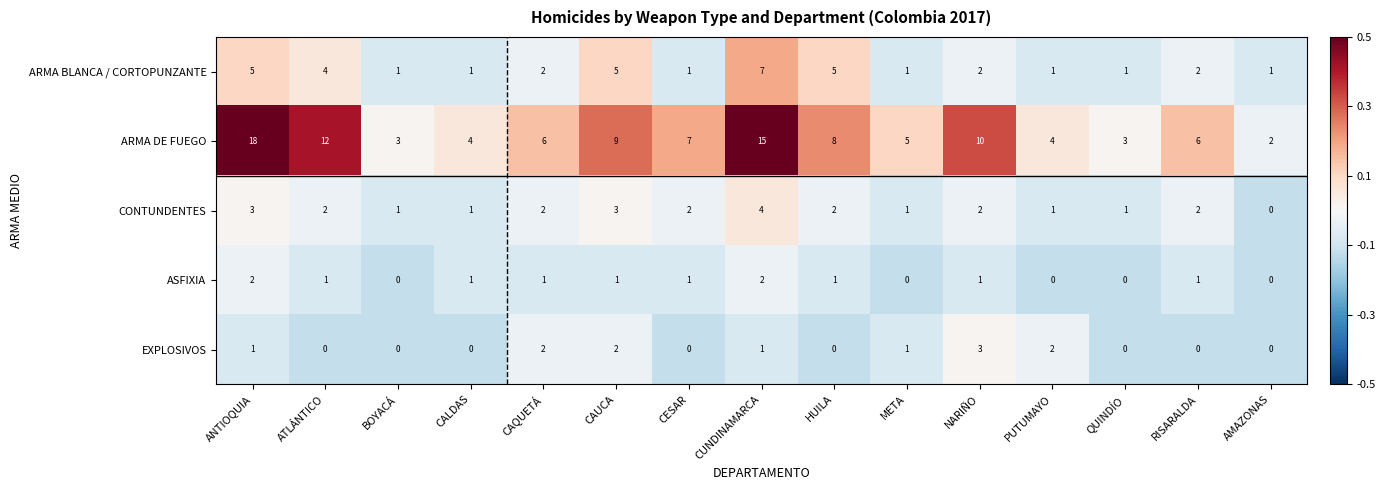

What is the total value across all series at CESAR?

11